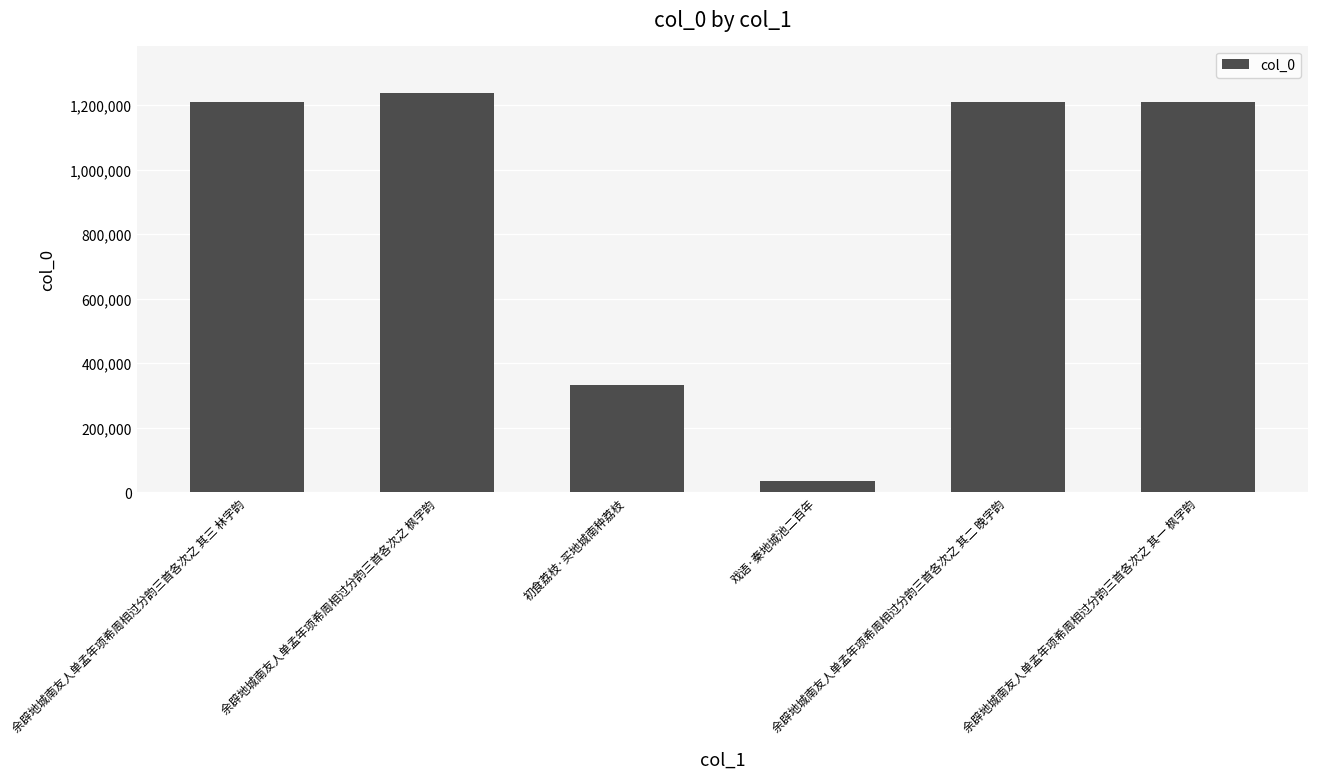

Between 初食荔枝·买地城南种荔枝 and 余辟地城南友人单孟年项希周相过分韵三首各次之 其三 林字韵, which is larger?

余辟地城南友人单孟年项希周相过分韵三首各次之 其三 林字韵